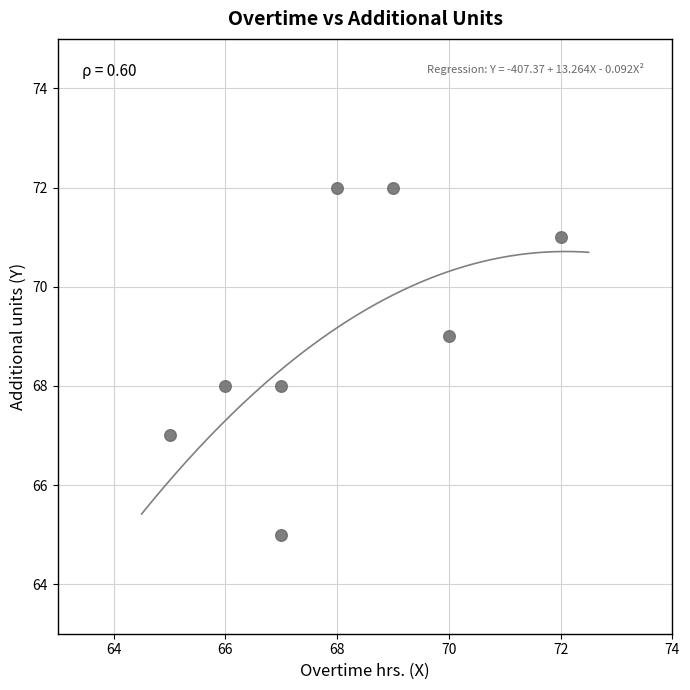

What is the range of X values (max minus min)?

7